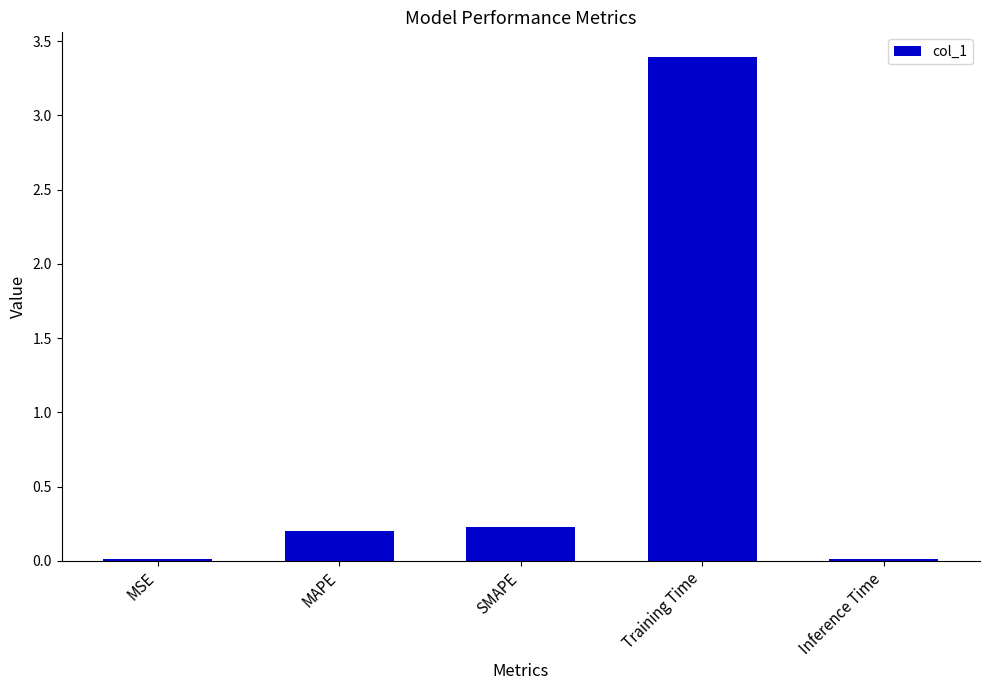

What is the maximum value shown in the chart?

3.4